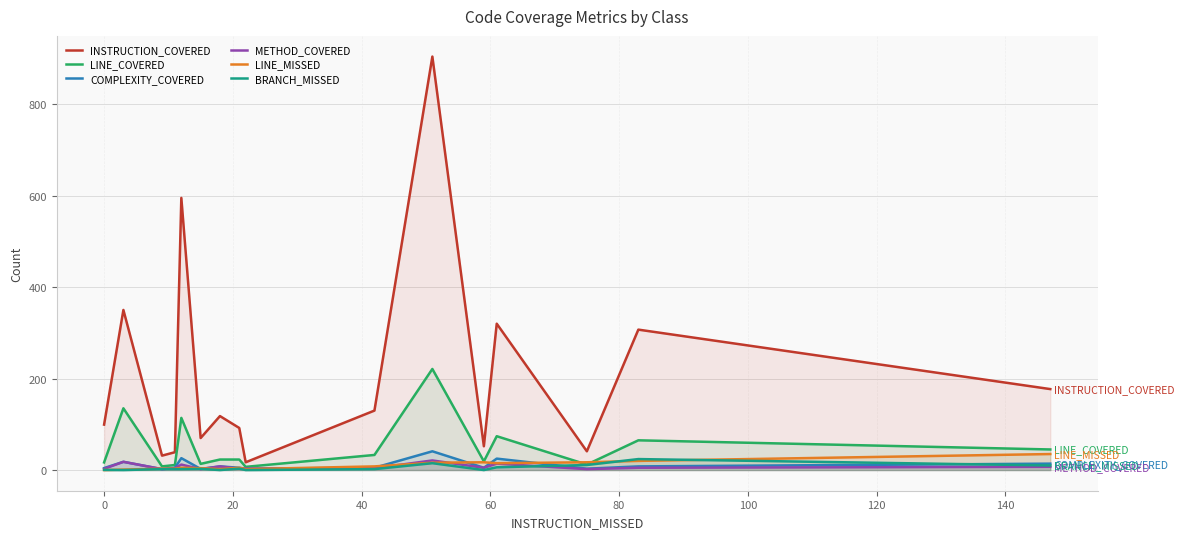

Which series has the largest range (max minus min)?

INSTRUCTION_COVERED